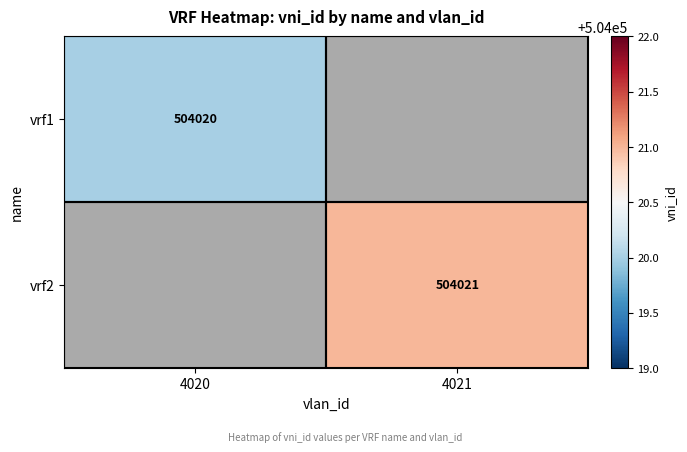

The vrf2 series shows 325803 at 4021. True or false?

False